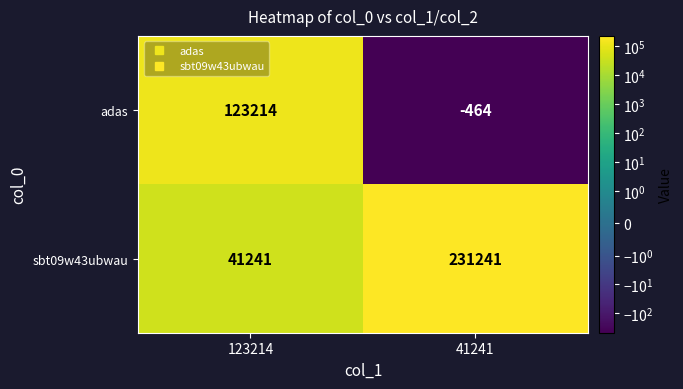

What value does the adas series have at 123214?

123214